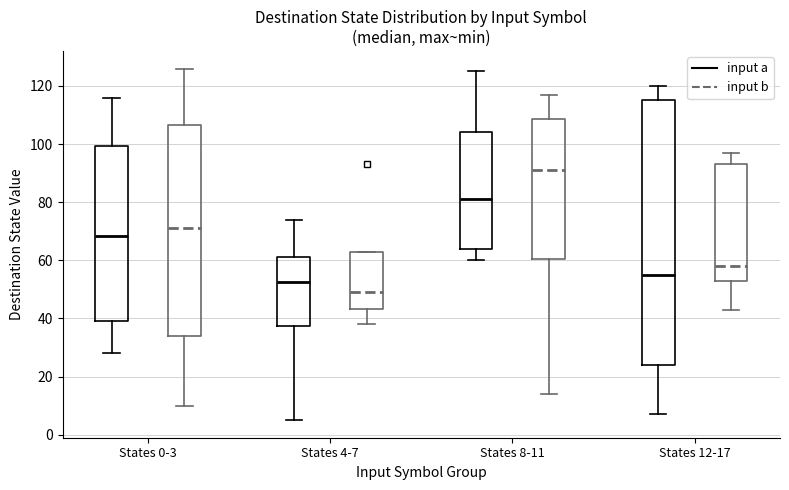

Where does the median line of the box for States 8-11 (input a) sit on the y-axis? The values are not printed on the chart, so give them approximately, as read against the axis.

82